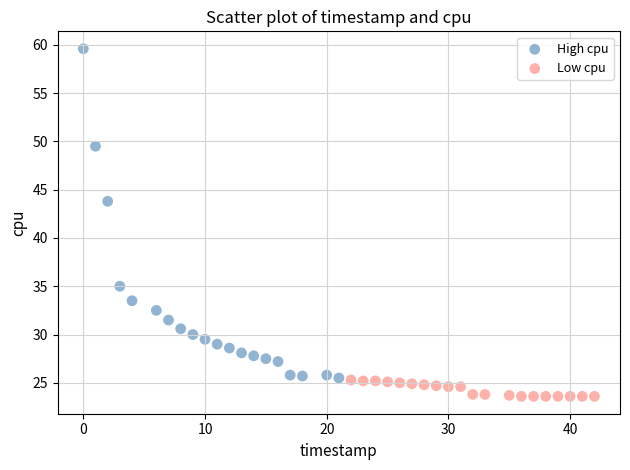

What are all the series names shown in the legend?

High cpu, Low cpu